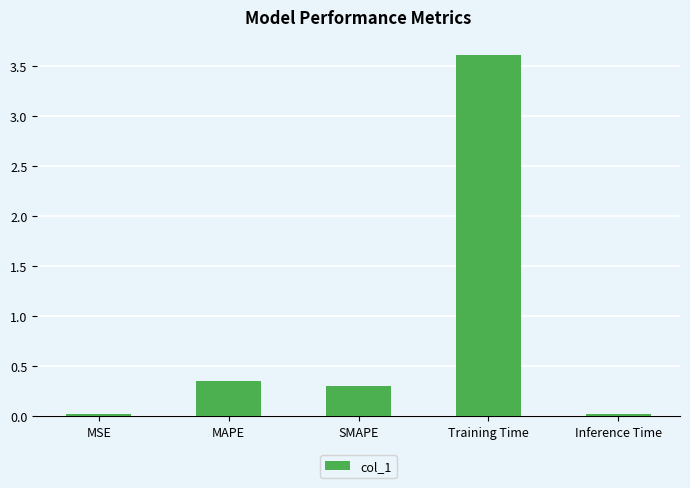

What is the difference between the second highest and minimum values?

0.3